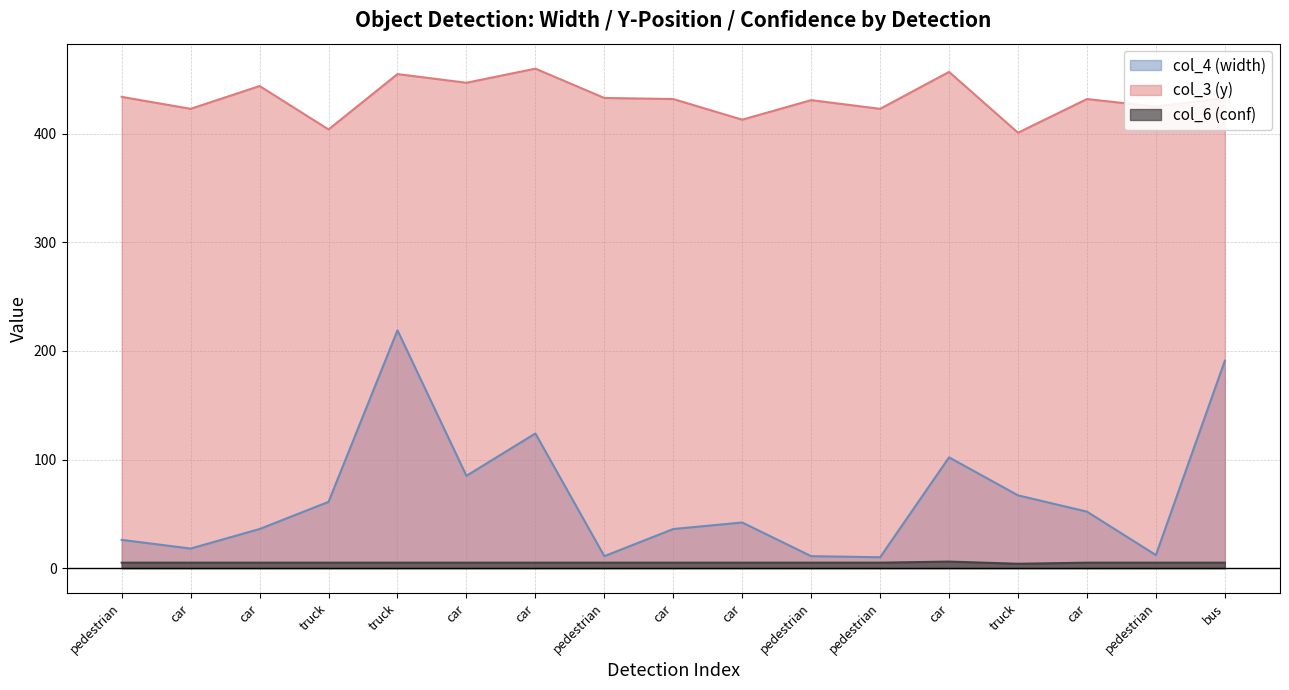

What is the difference between the col_4 (width) values at car and truck?

63